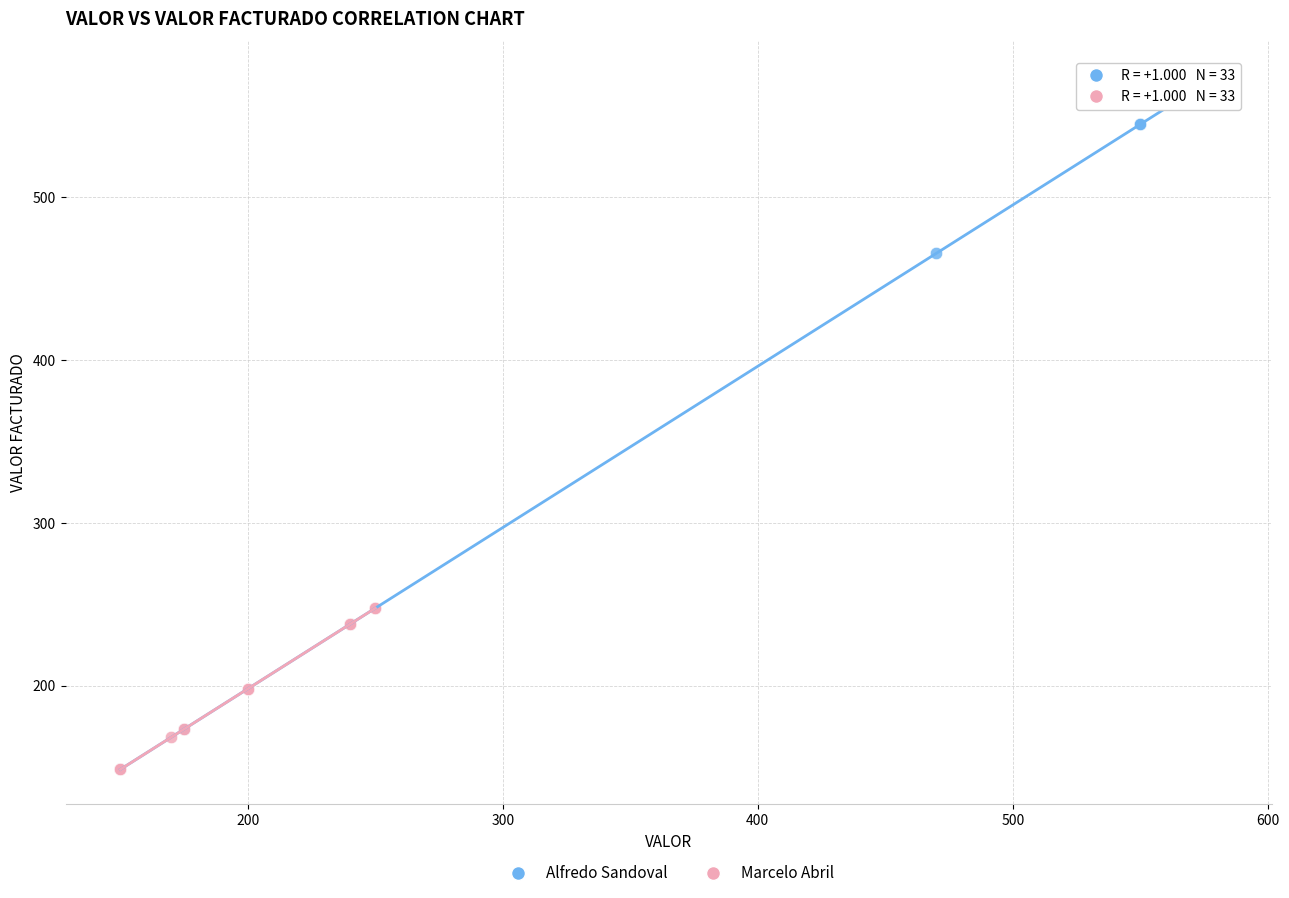

Which series has the widest spread of Y values?

Alfredo Sandoval